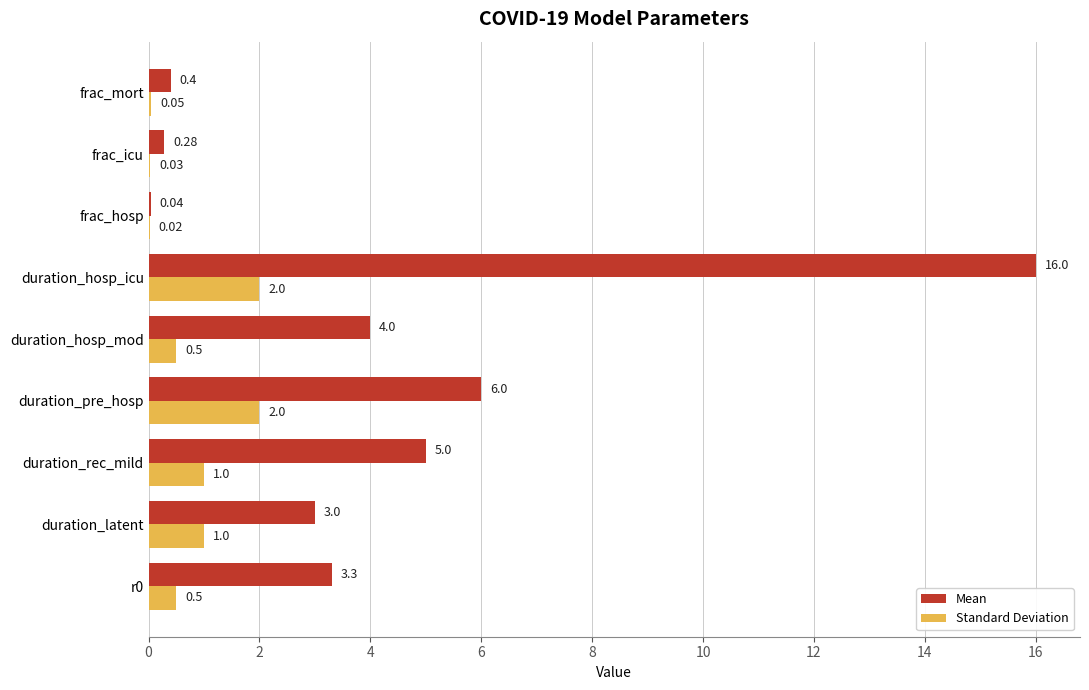

What is the sum of all Standard Deviation values?

7.1